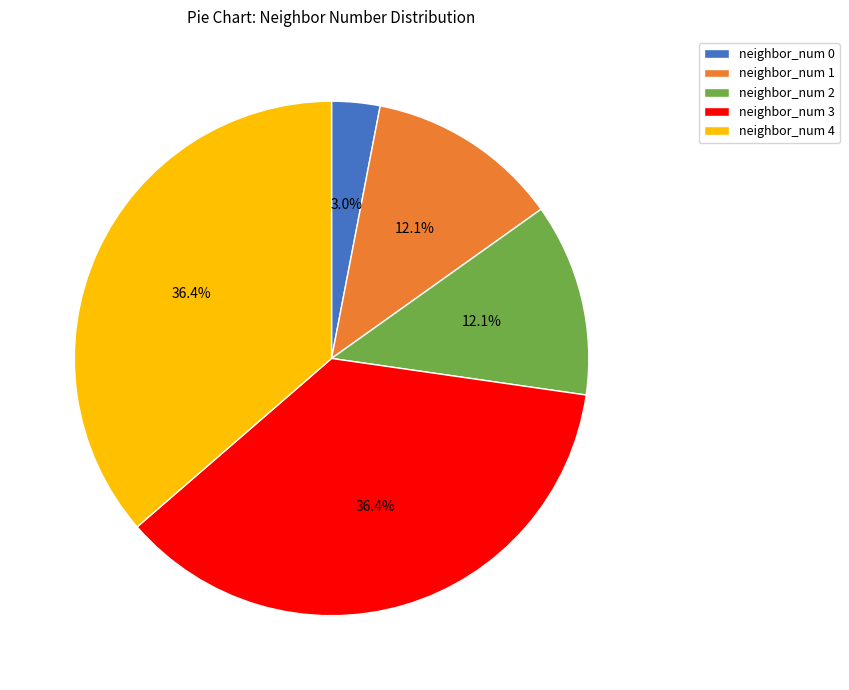

Is there any slice that represents more than half of the pie?

No